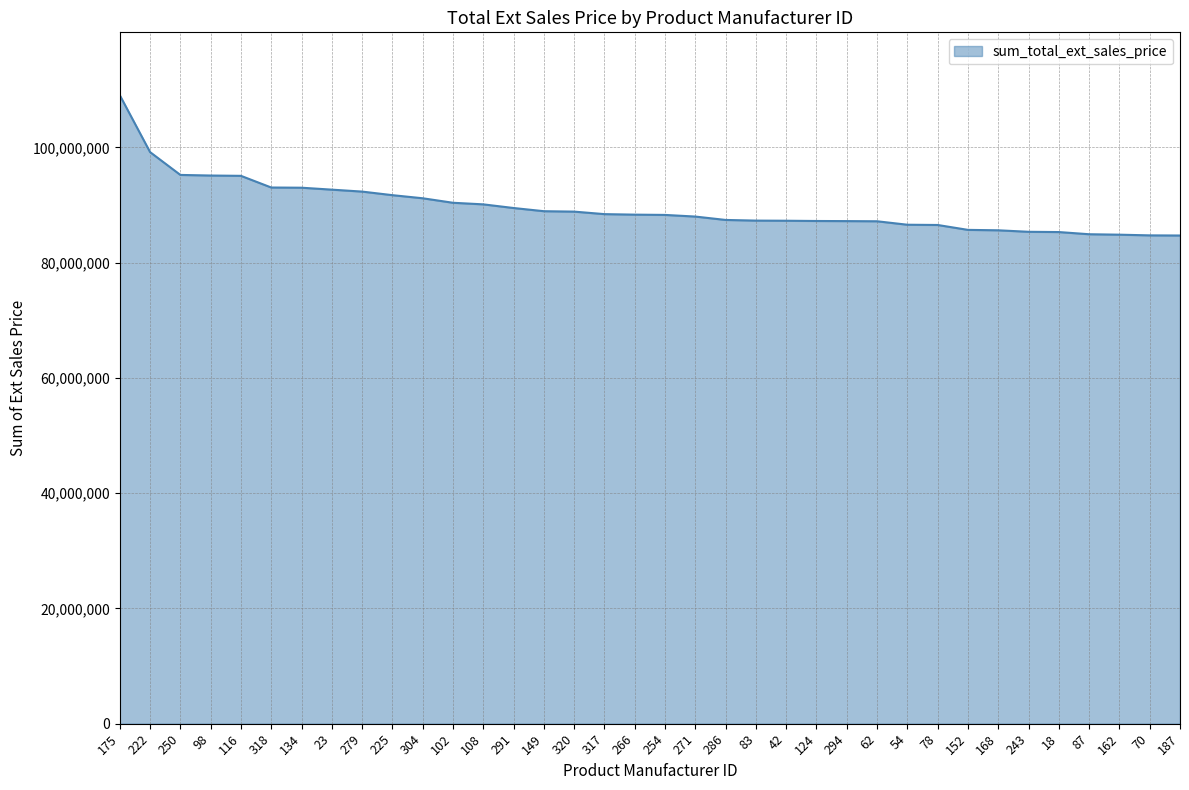

What is the ratio of the value at 102 to the value at 83?

1.0